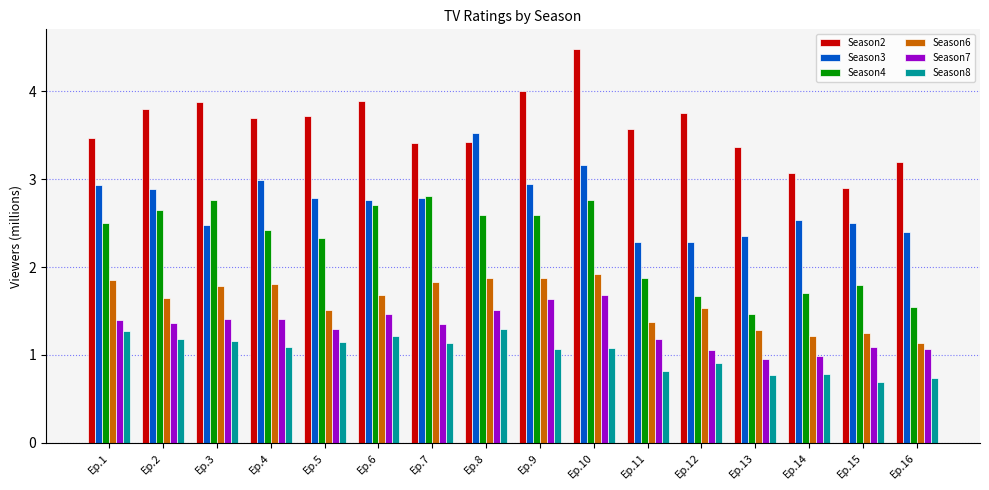

Rank the series by their maximum value, from lowest to highest.

Season8, Season7, Season6, Season4, Season3, Season2